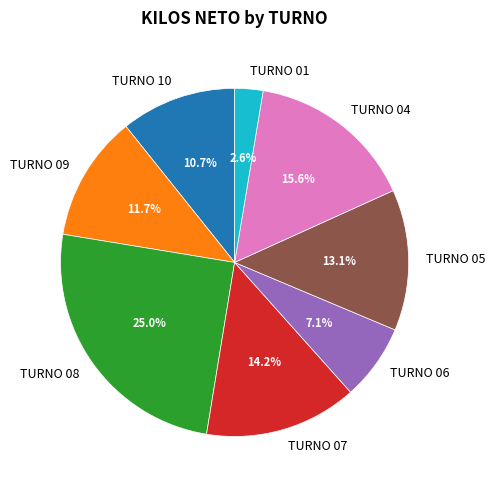

Rank the categories by value from highest to lowest.

TURNO 08, TURNO 04, TURNO 07, TURNO 05, TURNO 09, TURNO 10, TURNO 06, TURNO 01